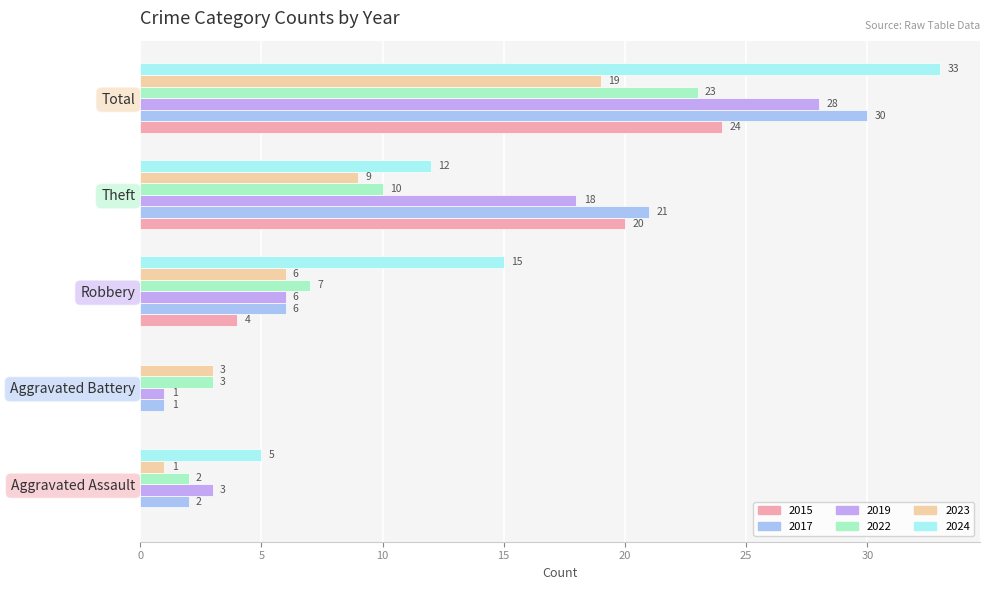

Count the number of categories in the chart.

5